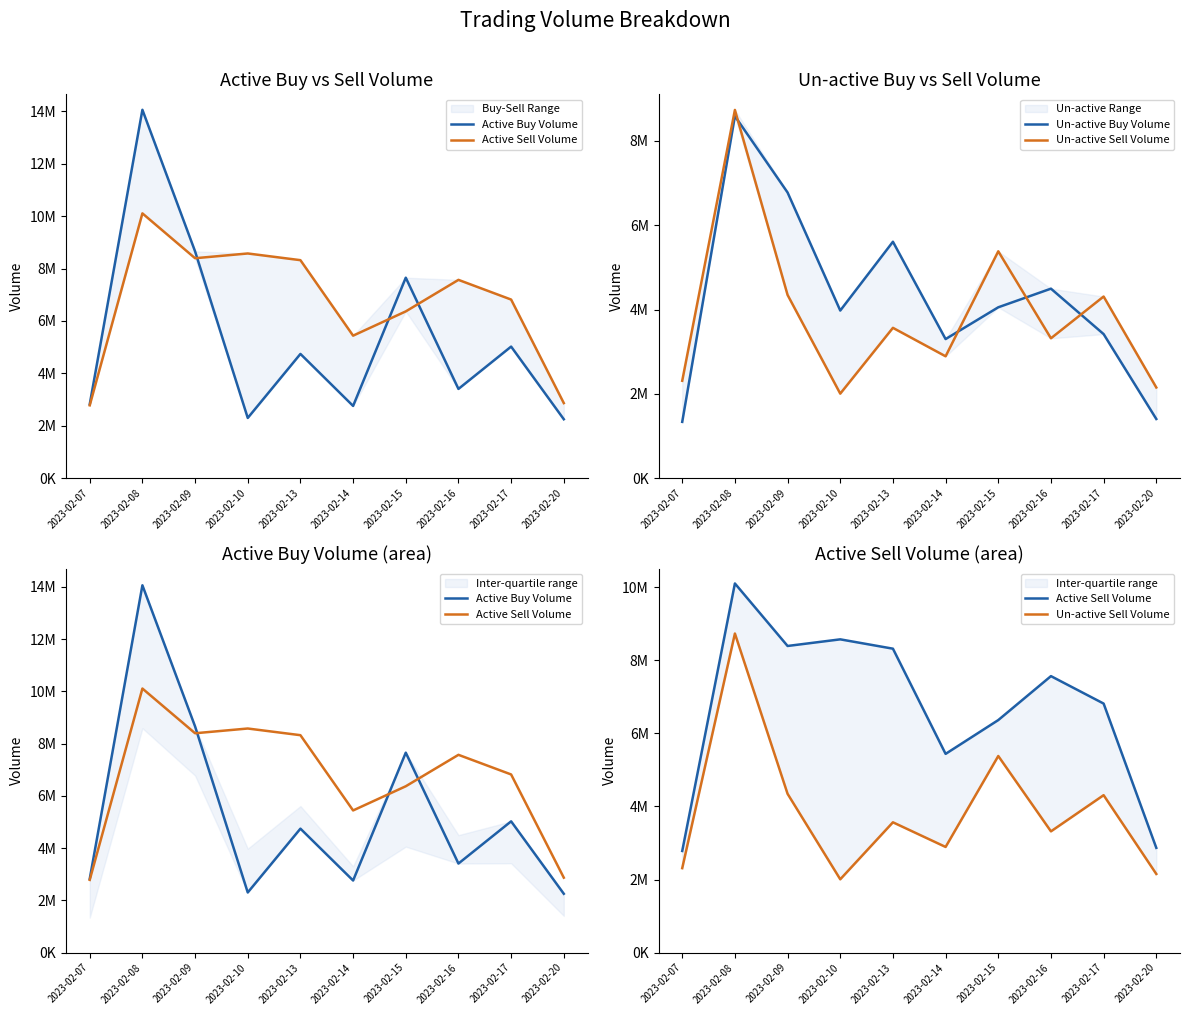

True or false: Un-active Sell Volume has a value of 4710416 at 2023-02-13.

False